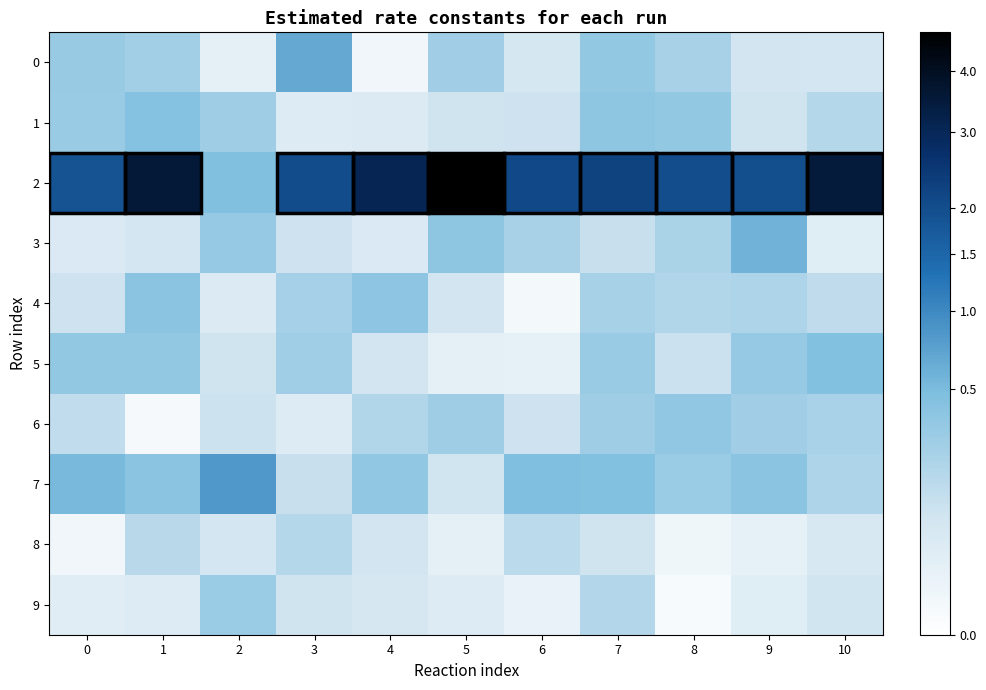

Reading left to right, list all the values displayed in this chart.

0: 0=0.3	1=0.3	2=0.0	3=0.7	4=0.0	5=0.3	6=0.1	7=0.3	8=0.2	9=0.1	10=0.1
1: 0=0.3	1=0.4	2=0.3	3=0.0	4=0.0	5=0.1	6=0.1	7=0.4	8=0.3	9=0.1	10=0.2
2: 0=1.9	1=3.6	2=0.5	3=2.0	4=3.1	5=4.7	6=2.1	7=2.2	8=2.0	9=2.0	10=3.5
3: 0=0.0	1=0.1	2=0.3	3=0.1	4=0.0	5=0.4	6=0.2	7=0.1	8=0.2	9=0.6	10=0.0
4: 0=0.1	1=0.4	2=0.0	3=0.2	4=0.4	5=0.1	6=0.0	7=0.2	8=0.2	9=0.2	10=0.1
5: 0=0.3	1=0.3	2=0.1	3=0.3	4=0.1	5=0.0	6=0.0	7=0.3	8=0.1	9=0.3	10=0.5
6: 0=0.1	1=0.0	2=0.1	3=0.0	4=0.2	5=0.3	6=0.1	7=0.3	8=0.4	9=0.3	10=0.2
7: 0=0.5	1=0.4	2=0.8	3=0.1	4=0.4	5=0.1	6=0.5	7=0.4	8=0.3	9=0.4	10=0.2
8: 0=0.0	1=0.2	2=0.1	3=0.2	4=0.1	5=0.0	6=0.1	7=0.1	8=0.0	9=0.0	10=0.1
9: 0=0.0	1=0.0	2=0.3	3=0.1	4=0.1	5=0.0	6=0.0	7=0.2	8=0.0	9=0.0	10=0.1